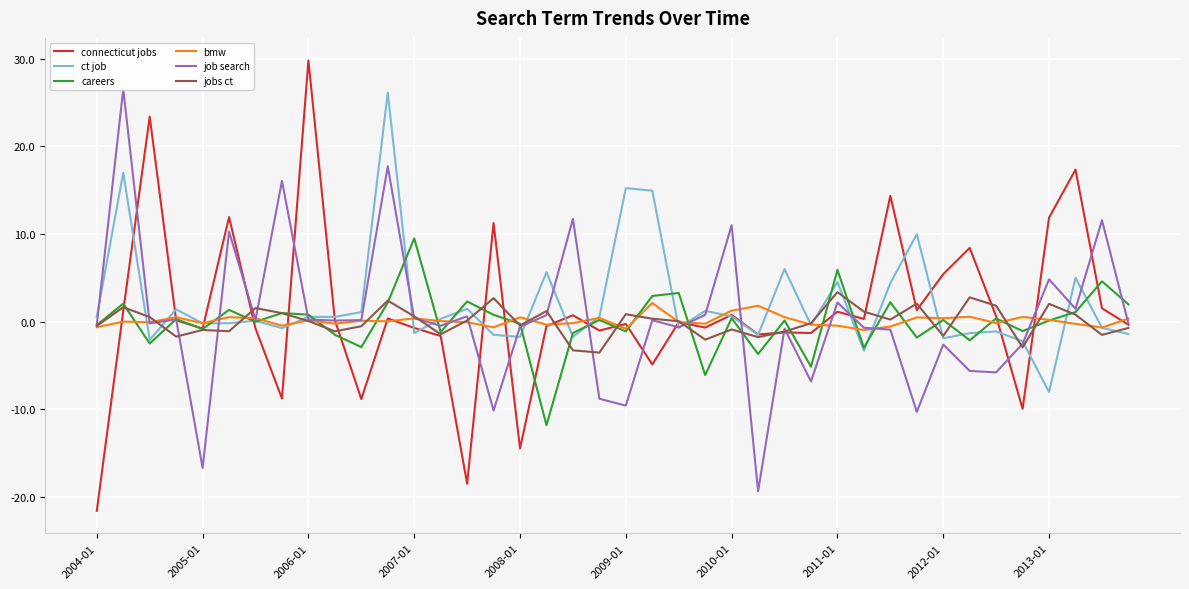

What is the maximum value for jobs ct?

3.4